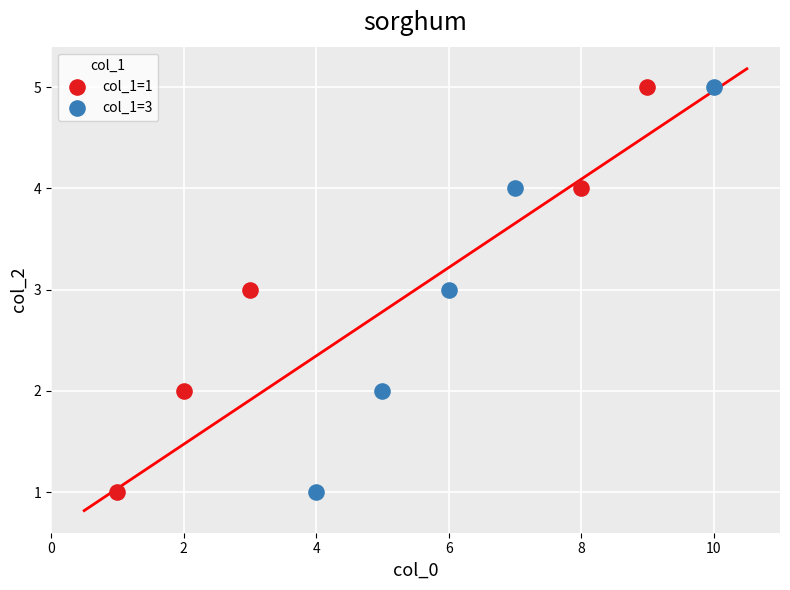

What are all the series names shown in the legend?

col_1=1, col_1=3